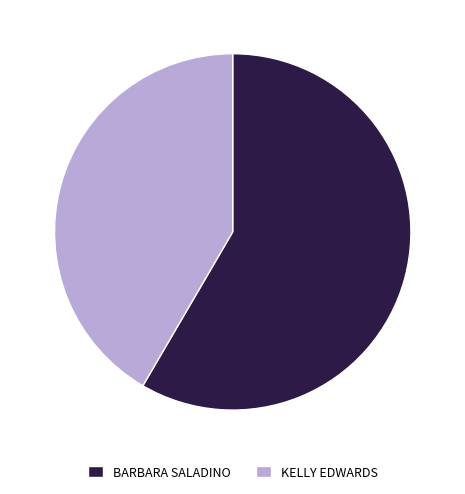

Combined, do KELLY EDWARDS and BARBARA SALADINO account for over 50%?

Yes